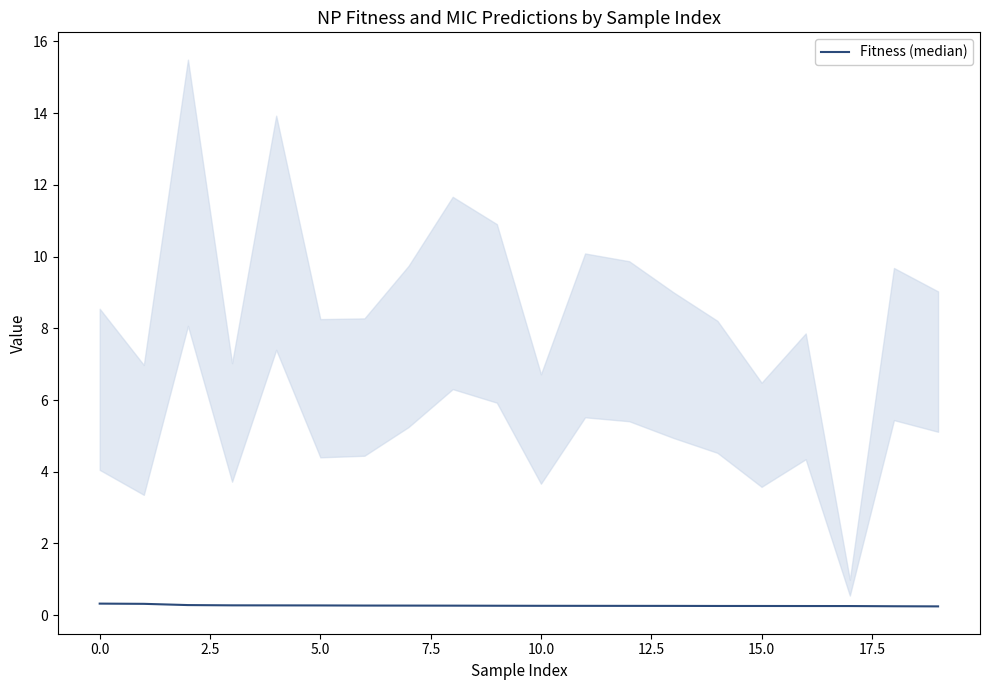

How many lines are shown in the chart?

1